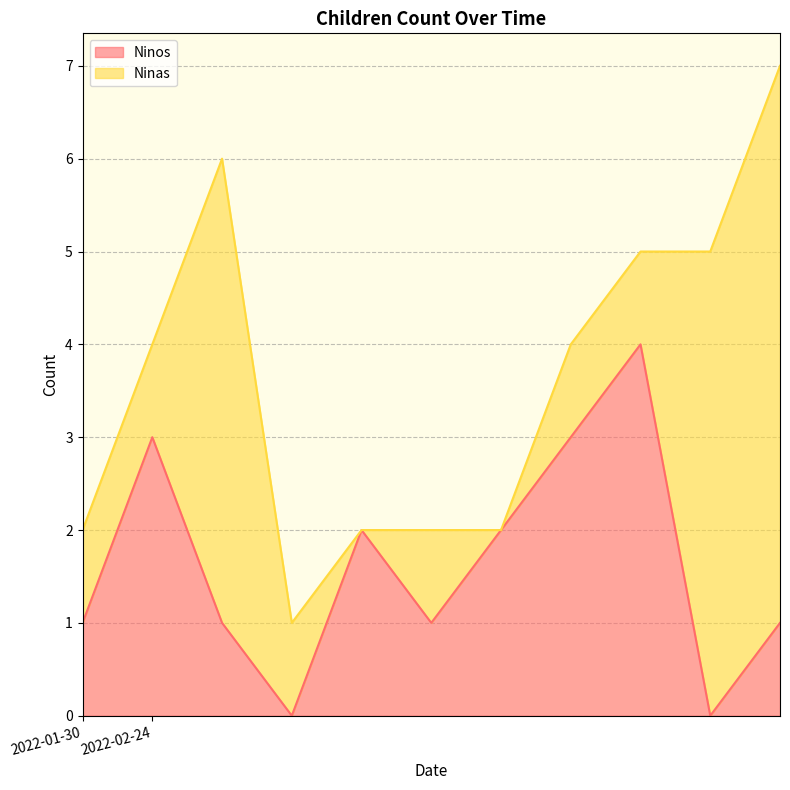

Does the chart display data point markers on the line(s)?

No